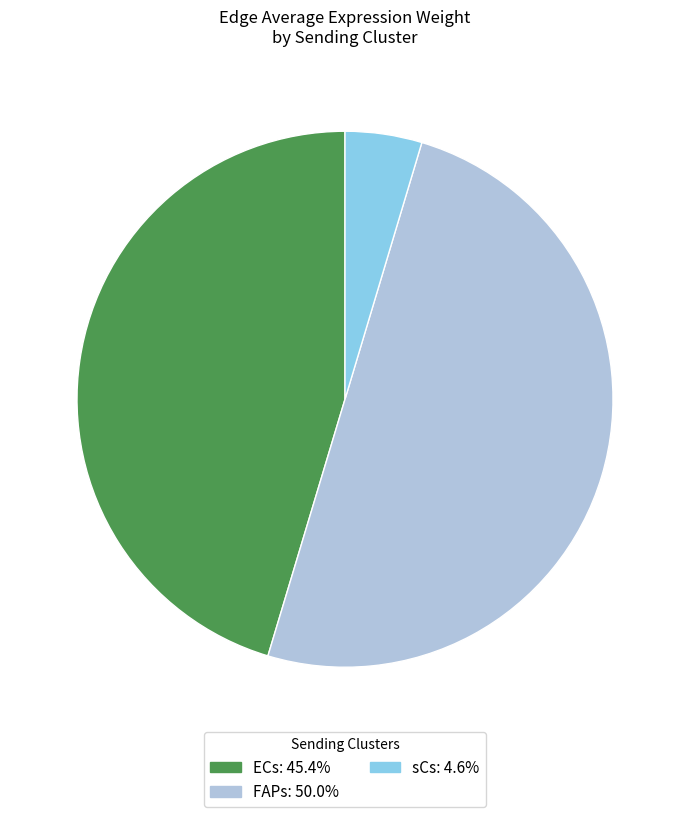

Rank the categories by value from highest to lowest.

FAPs, ECs, sCs